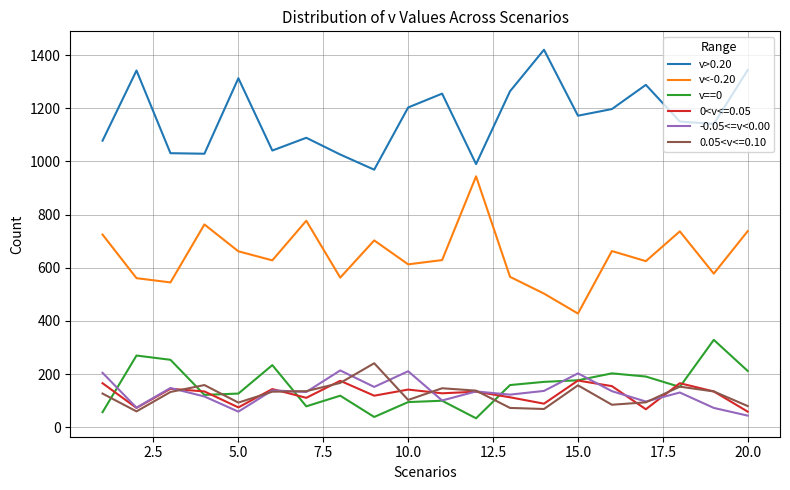

True or false: v<-0.20 and v==0 intersect in this chart.

False